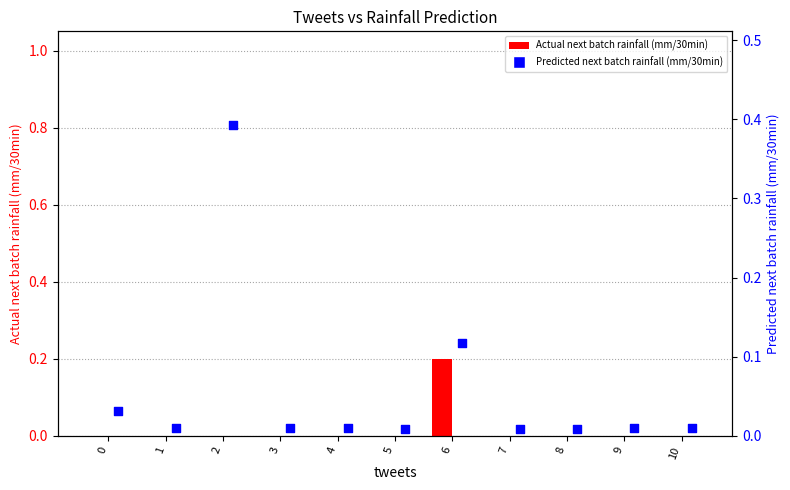

Which series reaches the minimum Y coordinate?

Actual next batch rainfall (mm/30min)